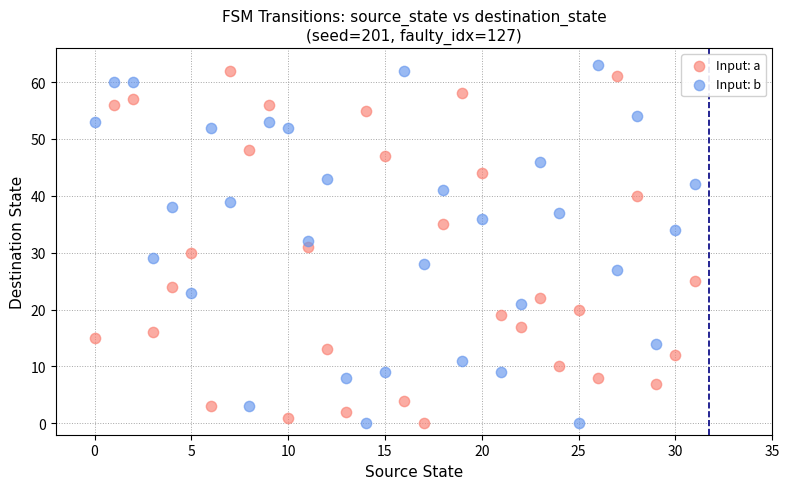

What are all the series names shown in the legend?

Input: a, Input: b